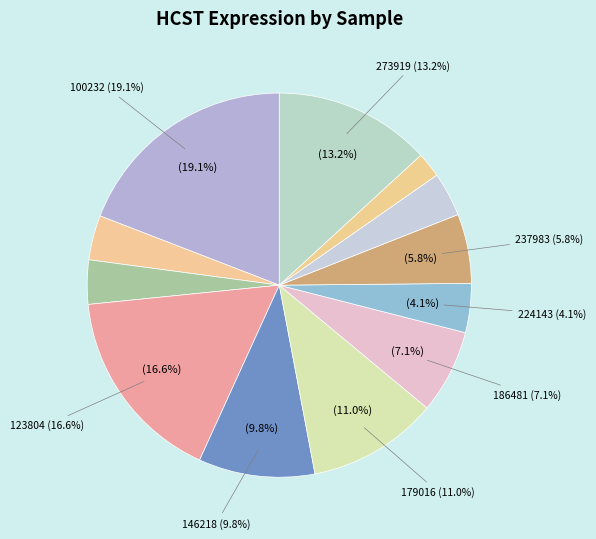

How many slices are in this pie chart?

12